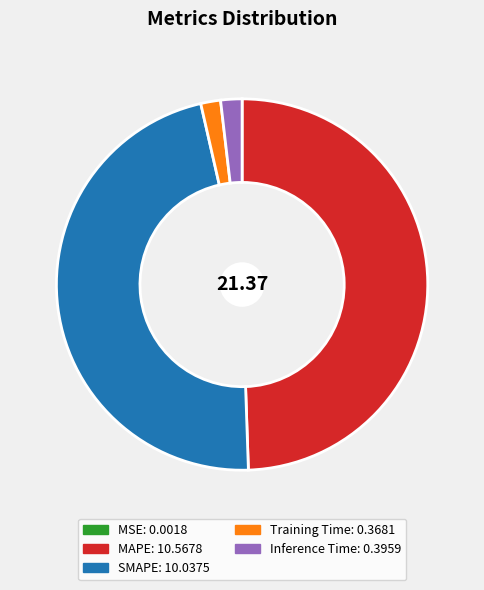

Does Training Time represent more than half of the total?

No